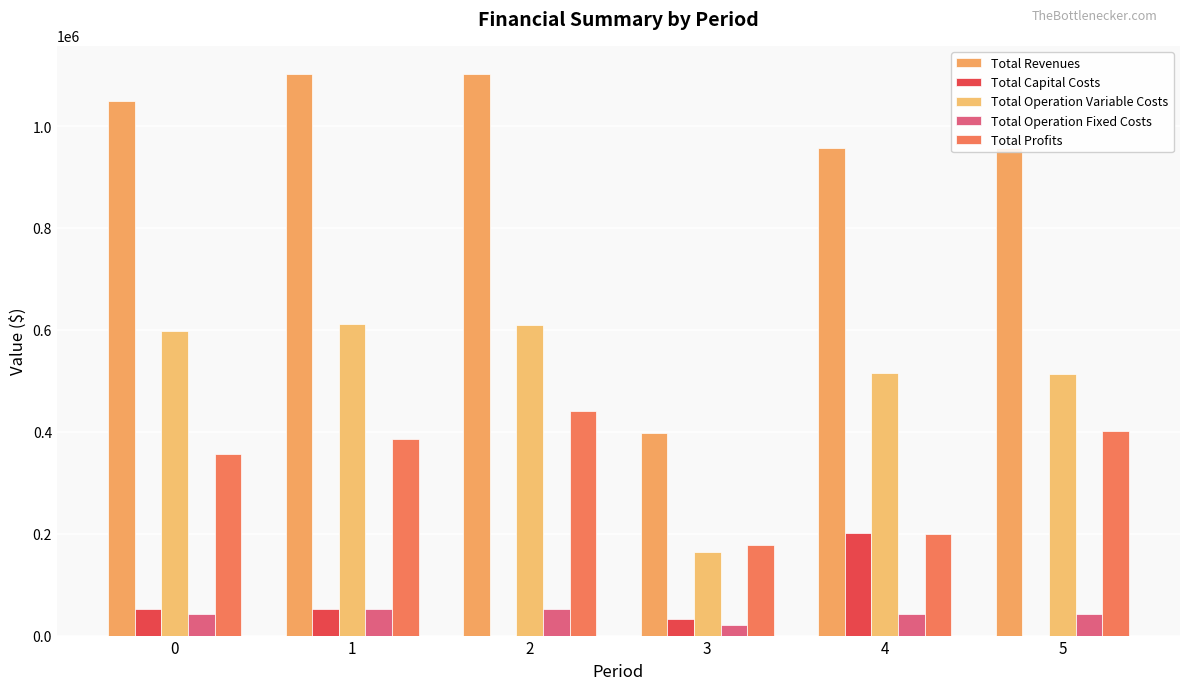

How many data points does each series have?

6